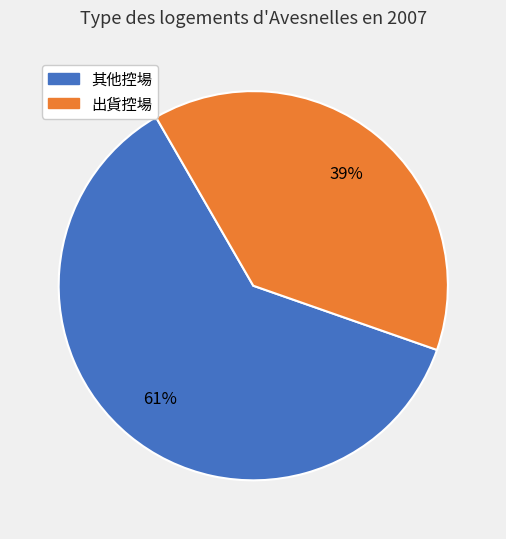

How many slices are in this pie chart?

2